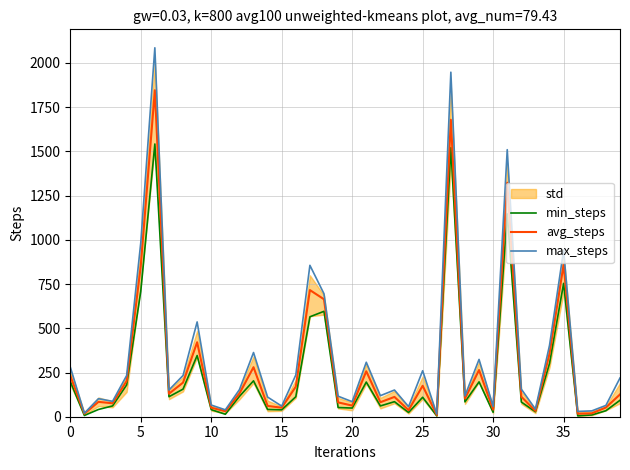

The value of max_steps at 10 is 57. True or false?

False